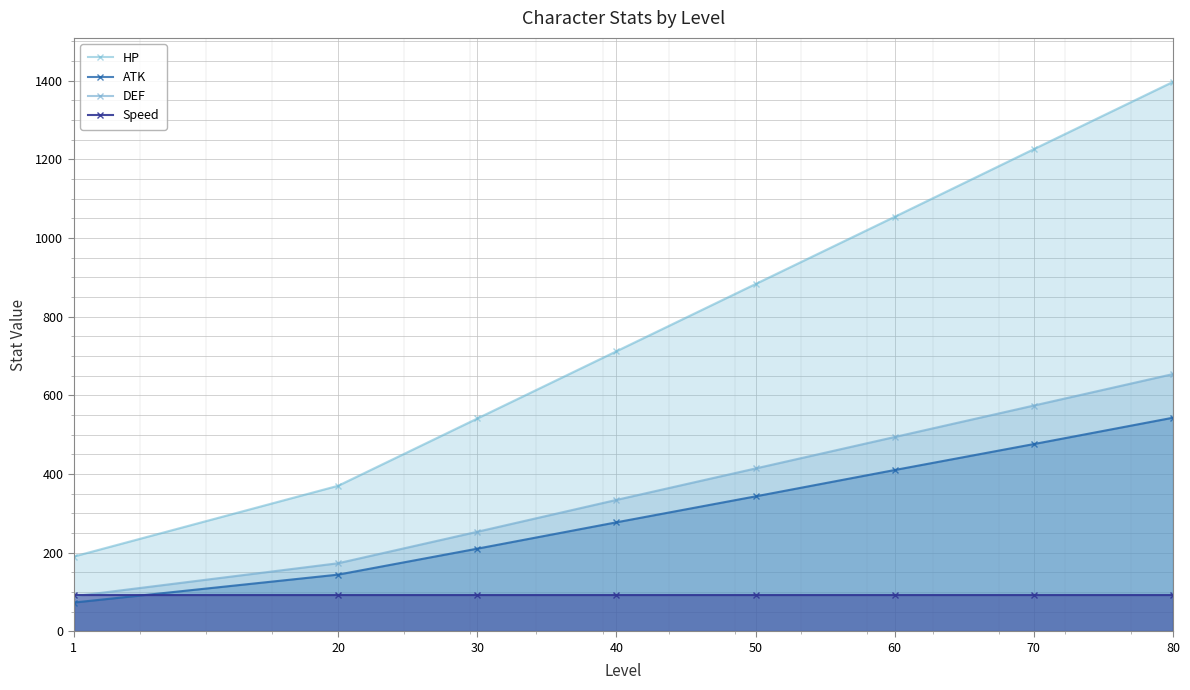

Which series has the largest range (max minus min)?

HP